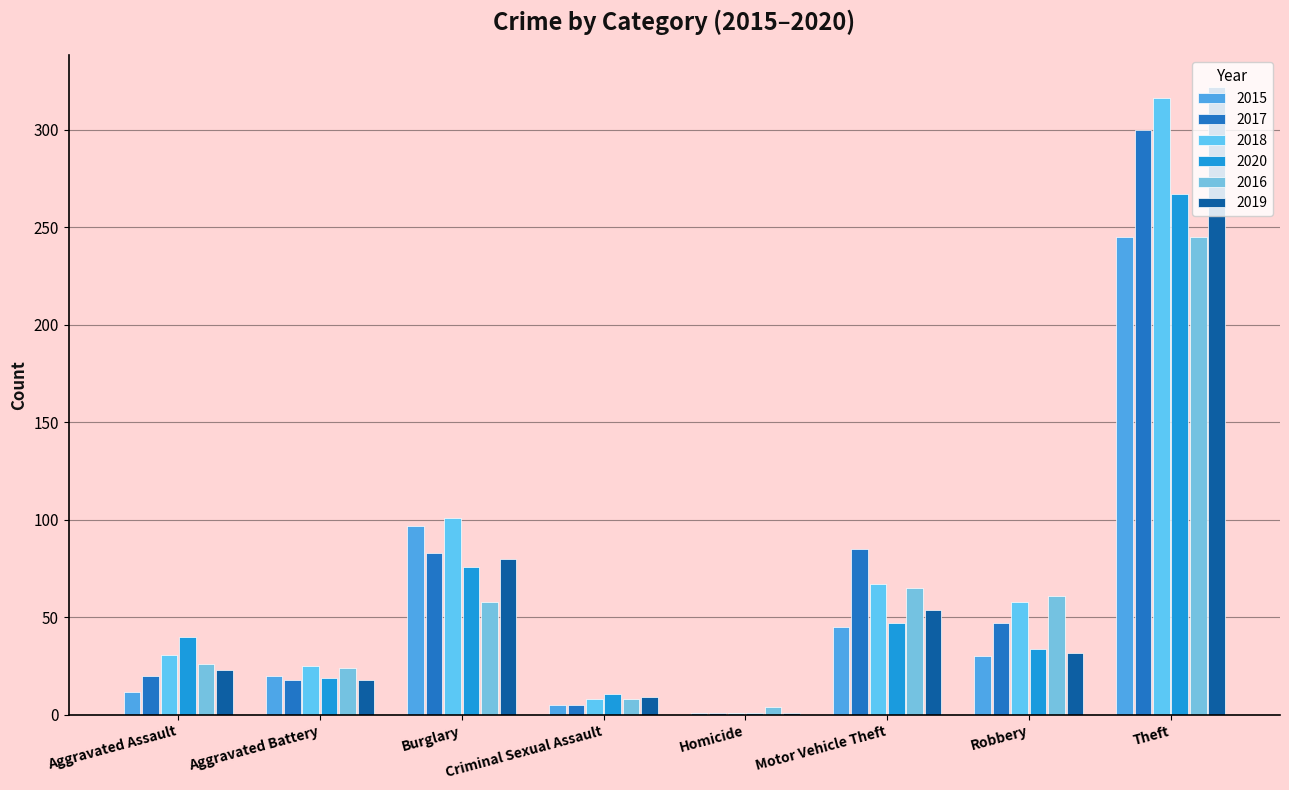

Reading right to left, extract all data points from this chart.

2015: 245	30	45	1	5	97	20	12
2017: 300	47	85	1	5	83	18	20
2018: 316	58	67	1	8	101	25	31
2020: 267	34	47	1	11	76	19	40
2016: 245	61	65	4	8	58	24	26
2019: 322	32	54	1	9	80	18	23